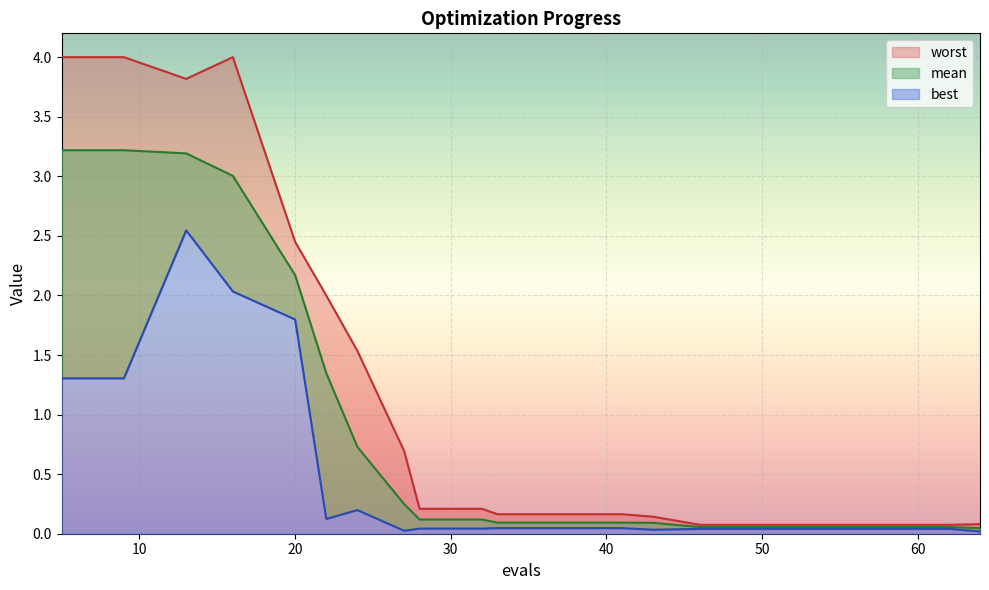

Read the best value at 20.

1.8